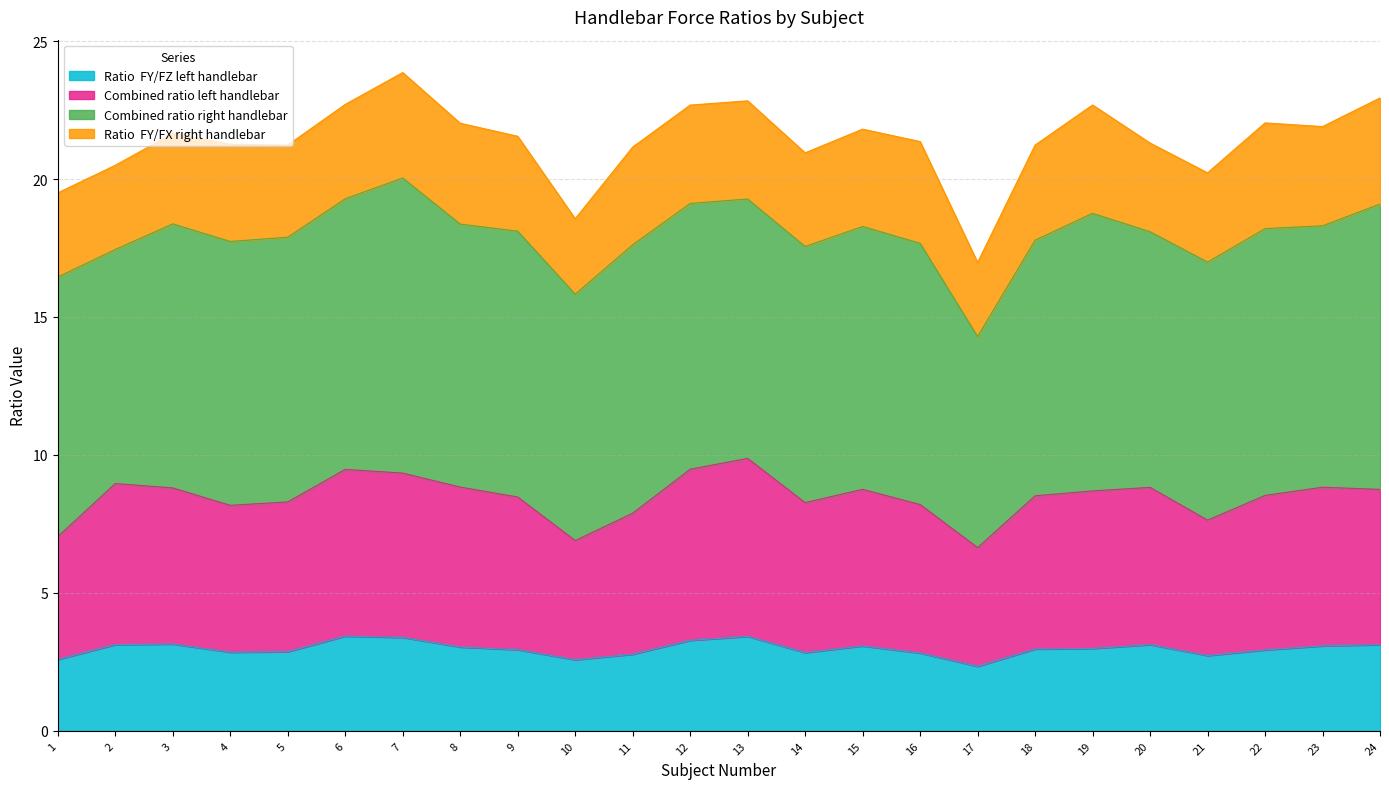

Is the value of Combined ratio left handlebar at 23 greater than the value of Ratio  FY/FZ left handlebar at 5?

Yes